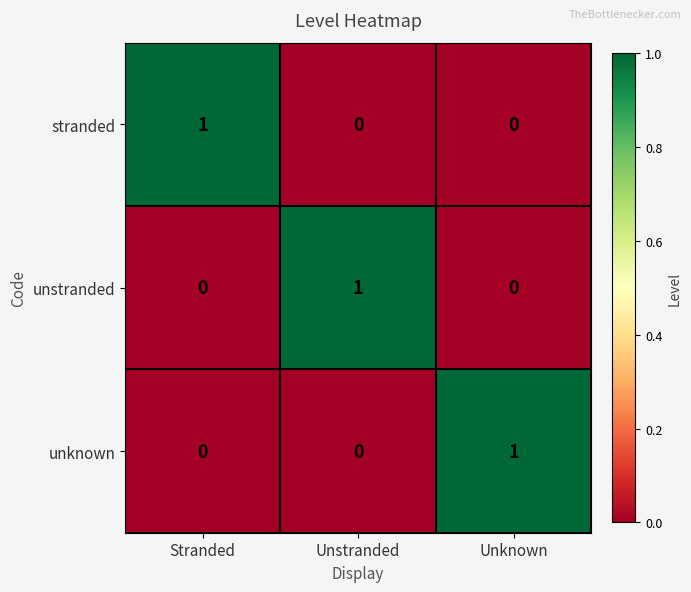

How many unknown values are between 0 and 1?

3